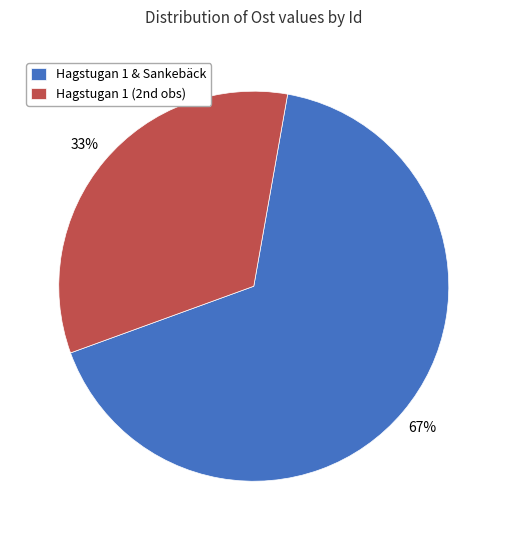

To the nearest percent, what portion does Hagstugan 1 & Sankebäck represent?

67%